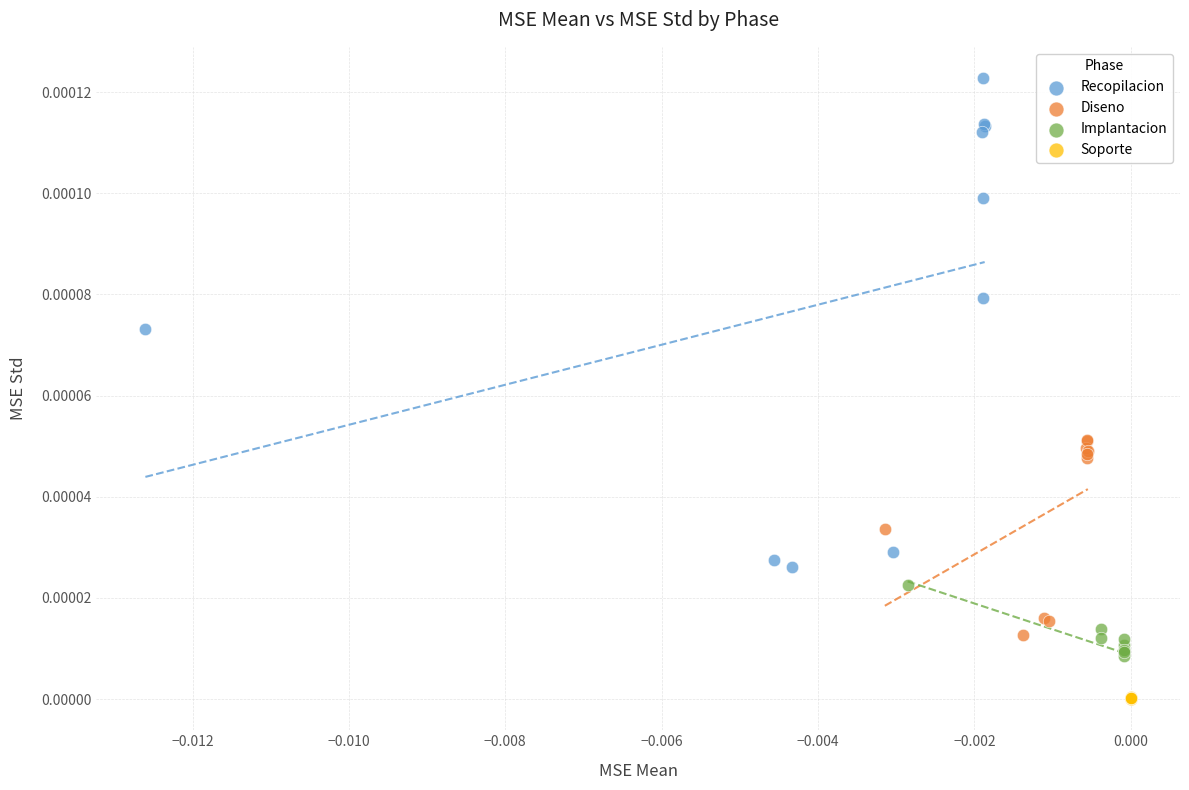

Which series contains the highest Y value?

Recopilacion